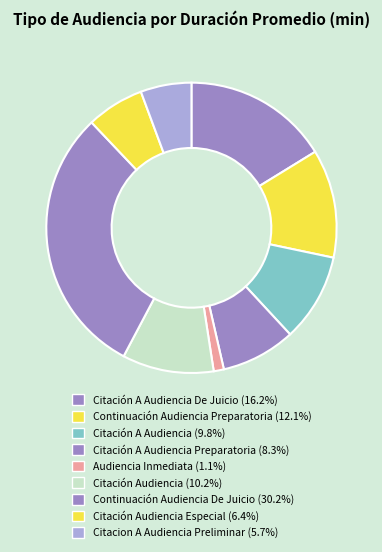

How many slices are in this pie chart?

9